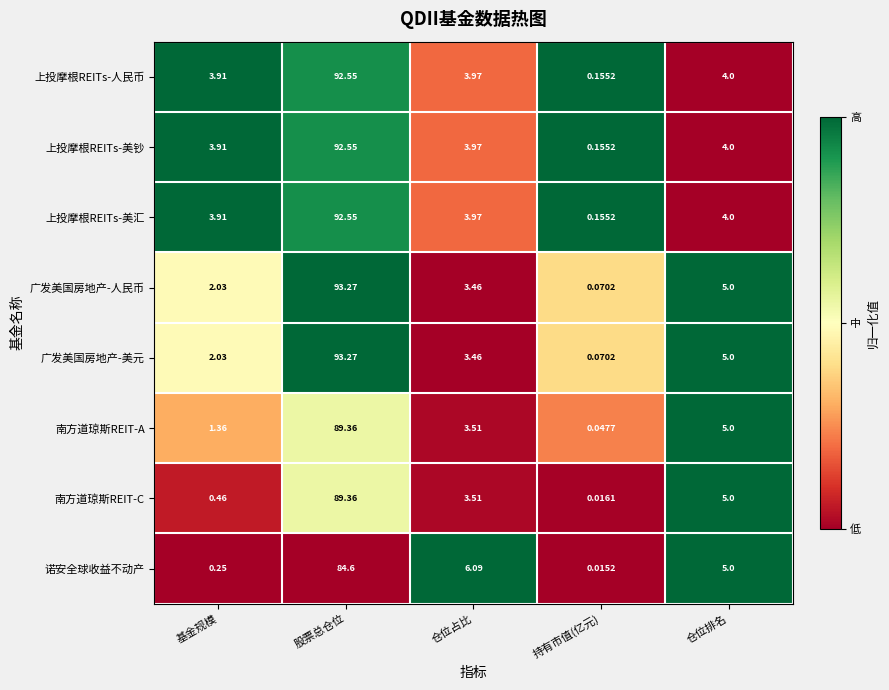

Which label corresponds to the largest value in the chart?

股票总仓位